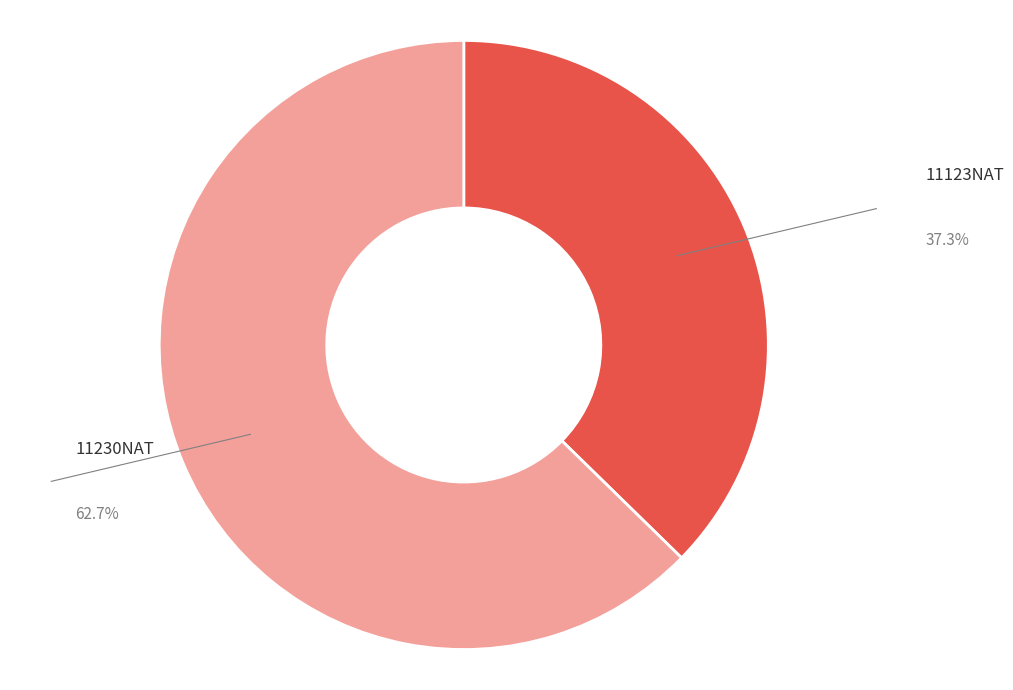

Is there a majority slice in this chart?

Yes